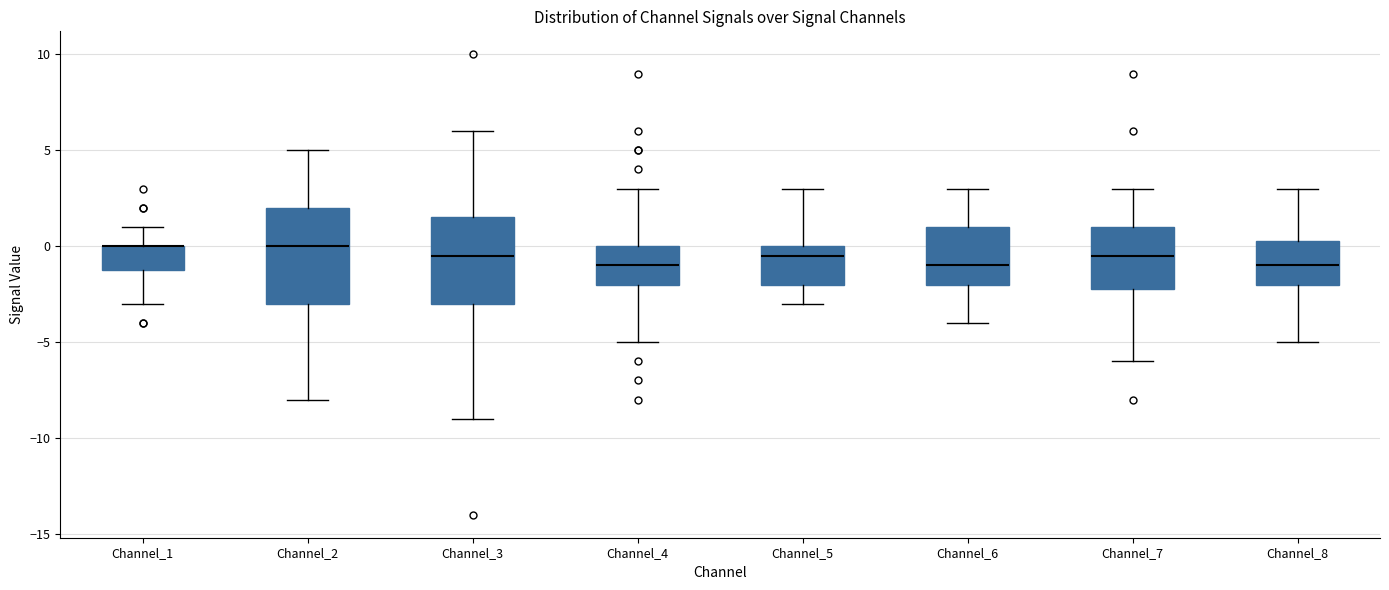

Reading left to right, read every box against the y-axis: the position of its median line, the range the box covers, and the ends of its whiskers. The values are not printed on the chart, so give them approximately, as read against the axis.

Channel_1: median 0.0 (drawn on the box's upper edge), box -1.0 to 0.0, whiskers -3.0 to 1.0
Channel_2: median 0.0, box -3.0 to 2.0, whiskers -8.0 to 5.0
Channel_3: median -0.5, box -3.0 to 1.5, whiskers -9.0 to 6.0
Channel_4: median -1.0, box -2.0 to 0.0, whiskers -5.0 to 3.0
Channel_5: median -0.5, box -2.0 to 0.0, whiskers -3.0 to 3.0
Channel_6: median -1.0, box -2.0 to 1.0, whiskers -4.0 to 3.0
Channel_7: median -0.5, box -2.0 to 1.0, whiskers -6.0 to 3.0
Channel_8: median -1.0, box -2.0 to 0.5, whiskers -5.0 to 3.0